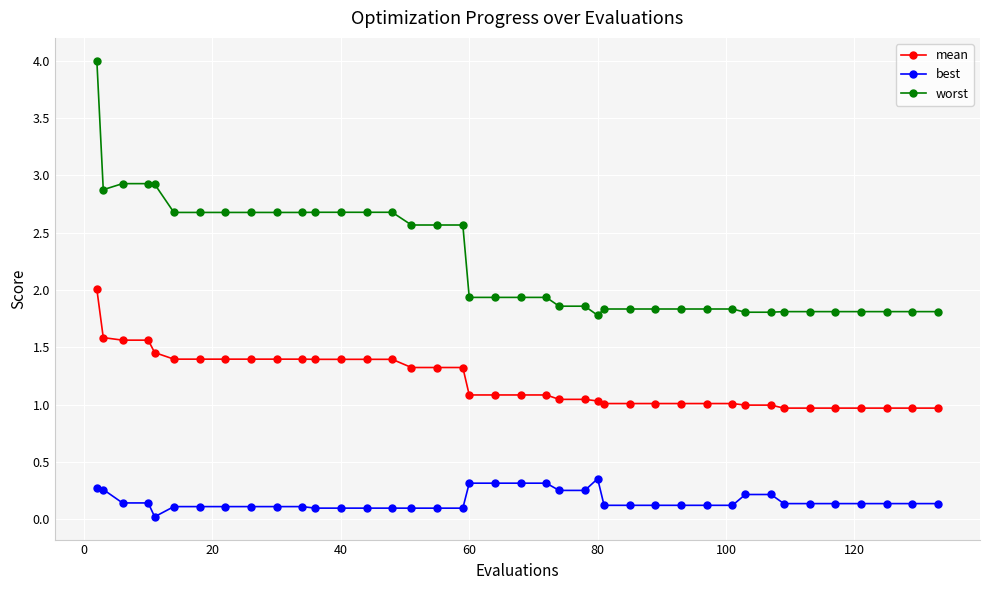

Which series has the widest spread of values?

worst